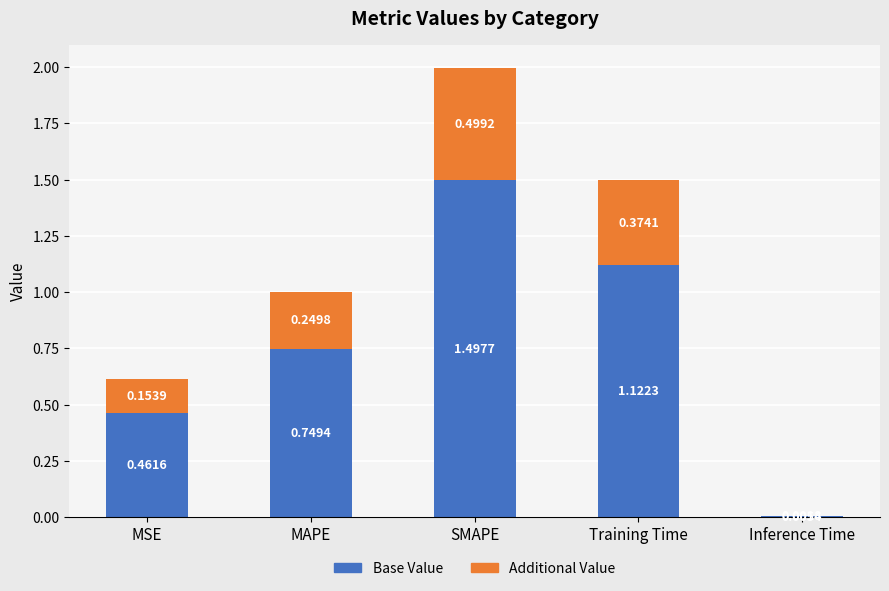

What is the sum of the Base Value values at Inference Time and MAPE?

0.8